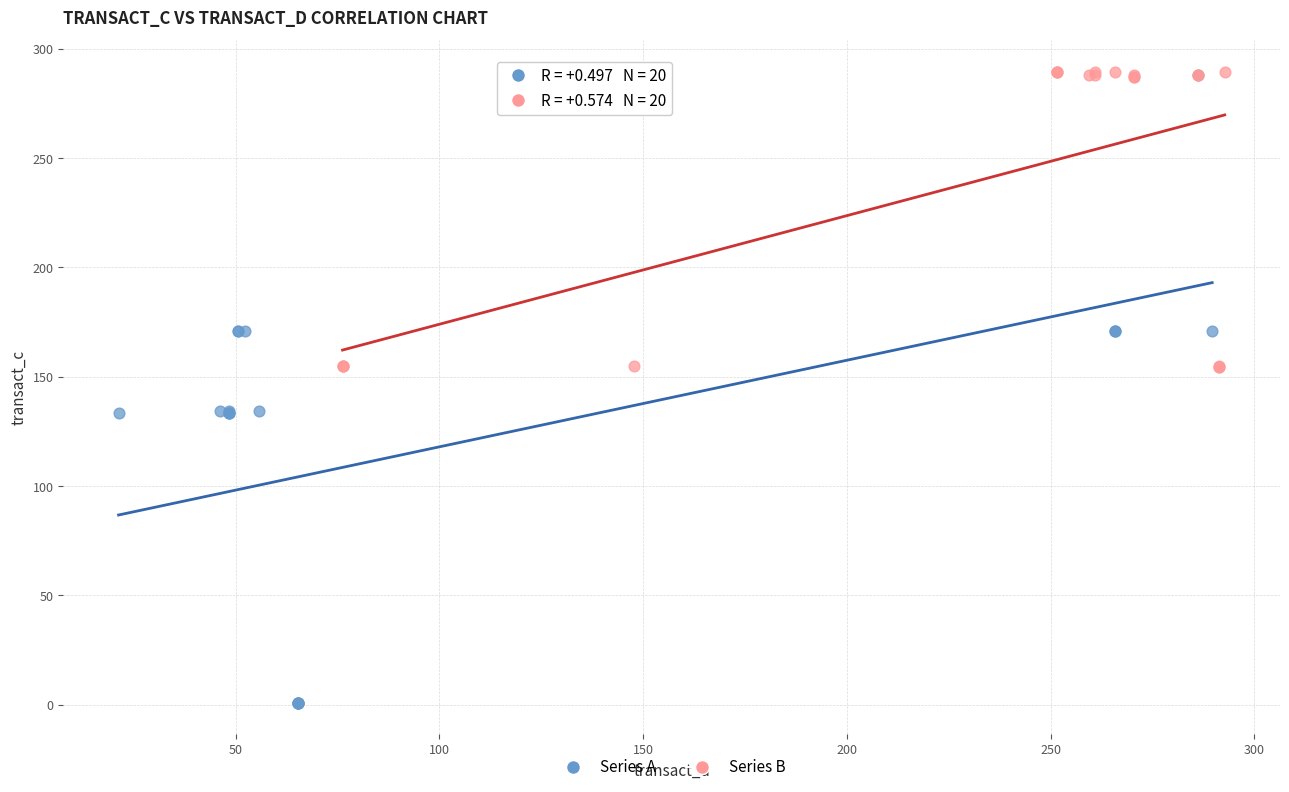

Which series has the largest Y range (max minus min)?

Series A